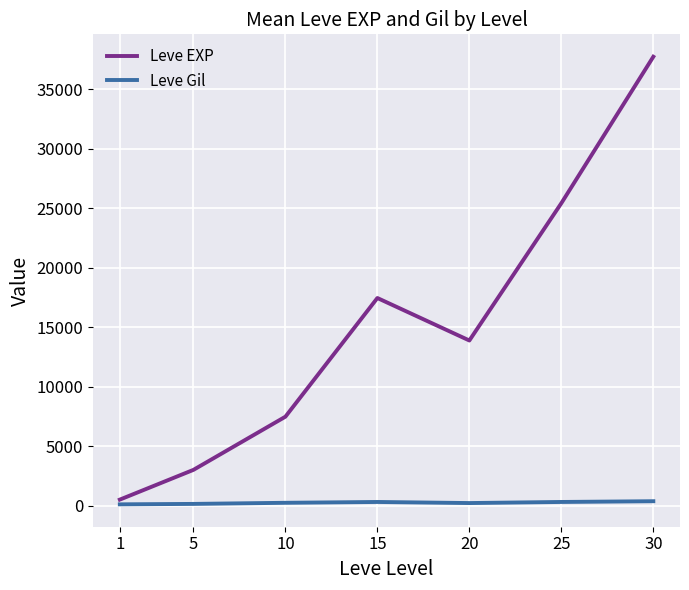

What is the sum of all Leve EXP values?

105440.2